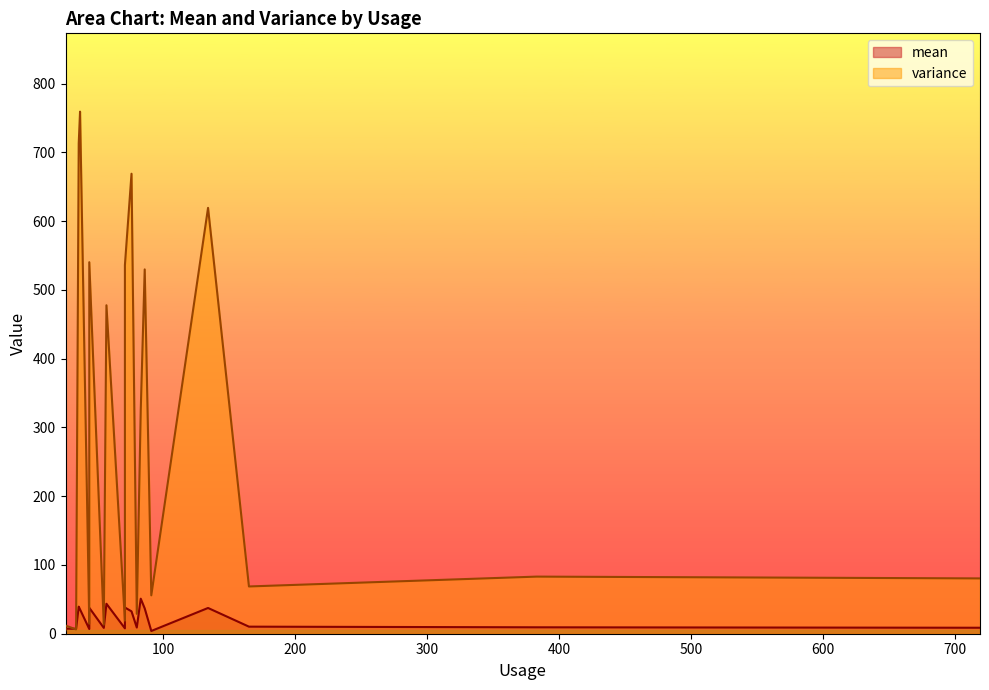

What is the greatest value displayed?

759.1